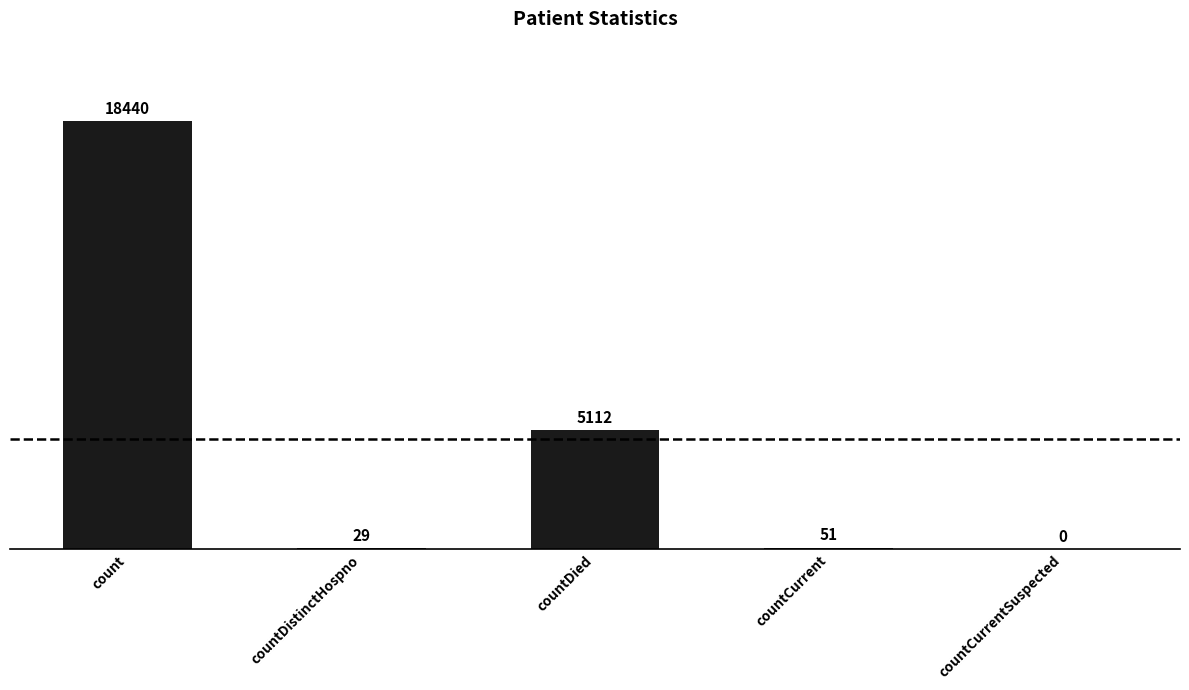

Between count and countDistinctHospno, which is larger?

count